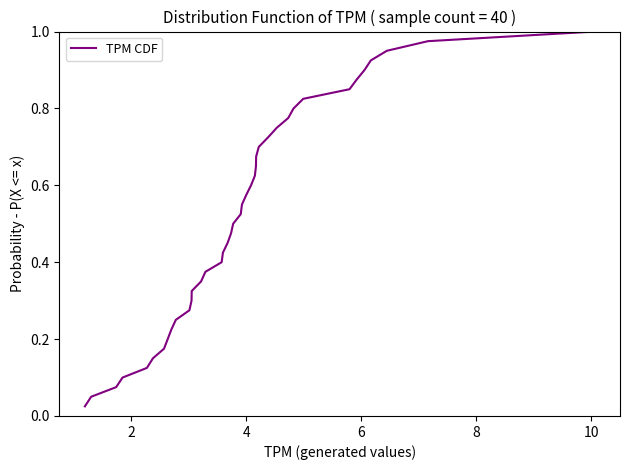

Does the chart have visible grid lines?

No